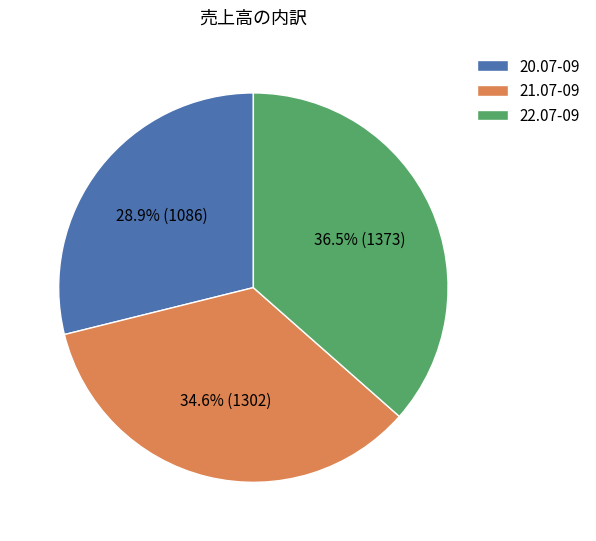

What is the ratio of the value at 22.07-09 to the value at 21.07-09?

1.1